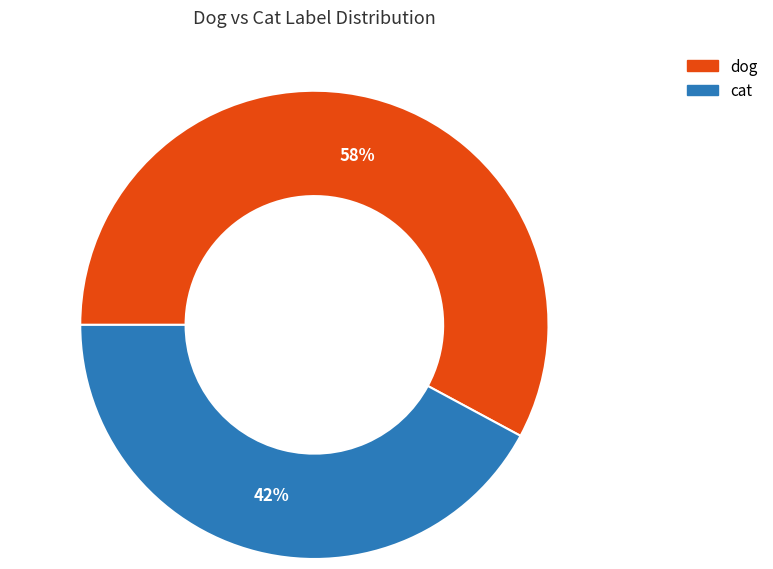

To the nearest percent, what percentage of the pie is dog?

58%